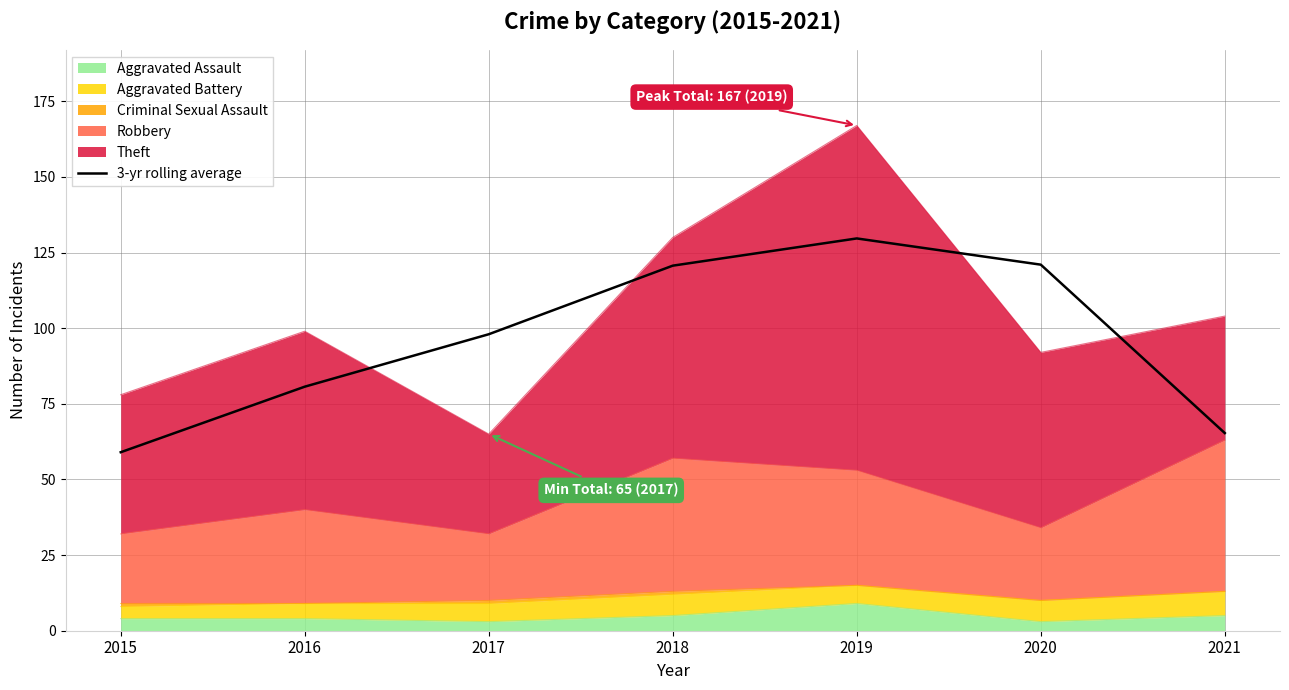

Reading left to right, list all the values displayed in this chart.

59.0	80.7	98.0	120.7	129.7	121.0	65.3